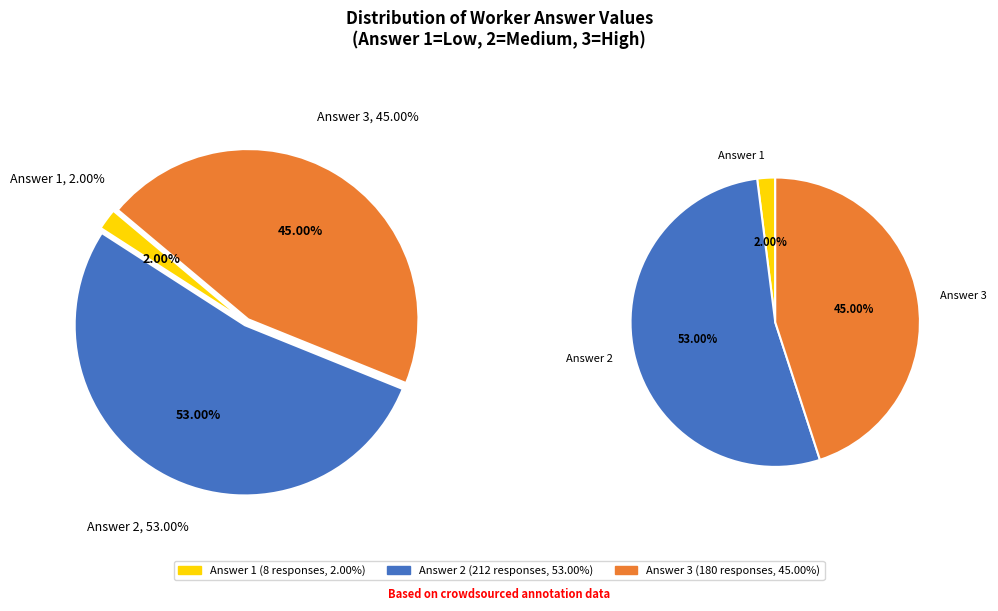

To the nearest percent, what is the average slice percentage?

33%